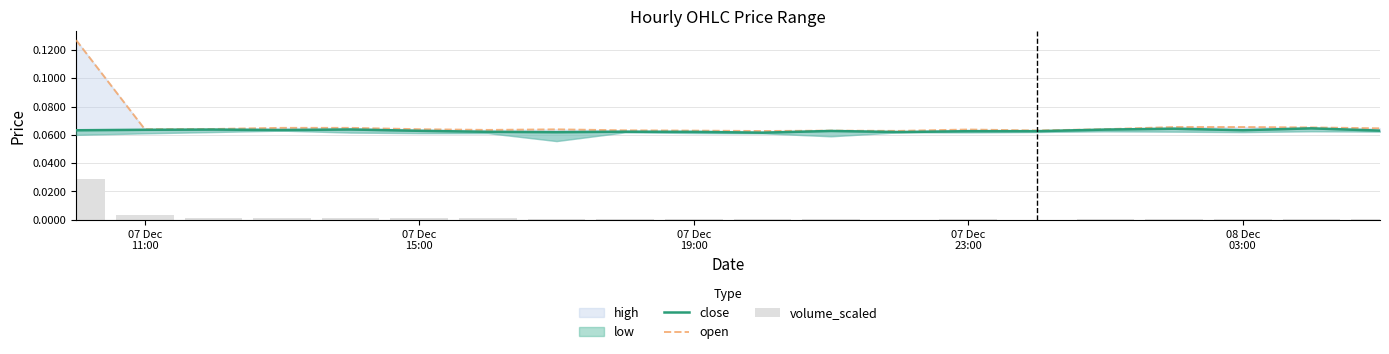

At how many categories does at least one series exceed 0?

20